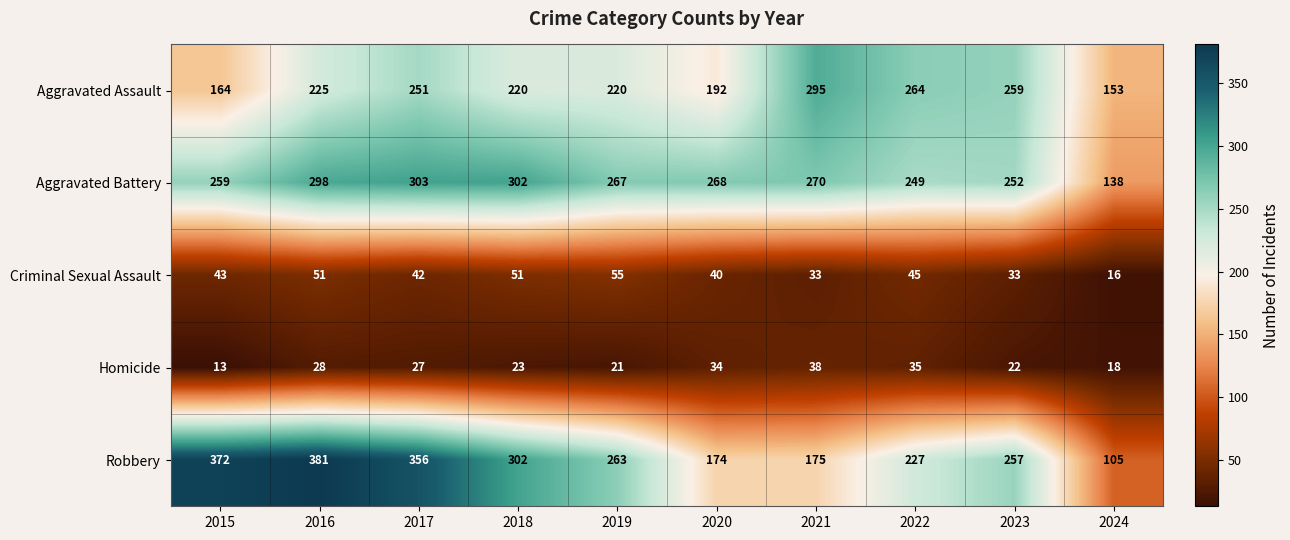

The value of Criminal Sexual Assault at 2019 is 38. True or false?

False